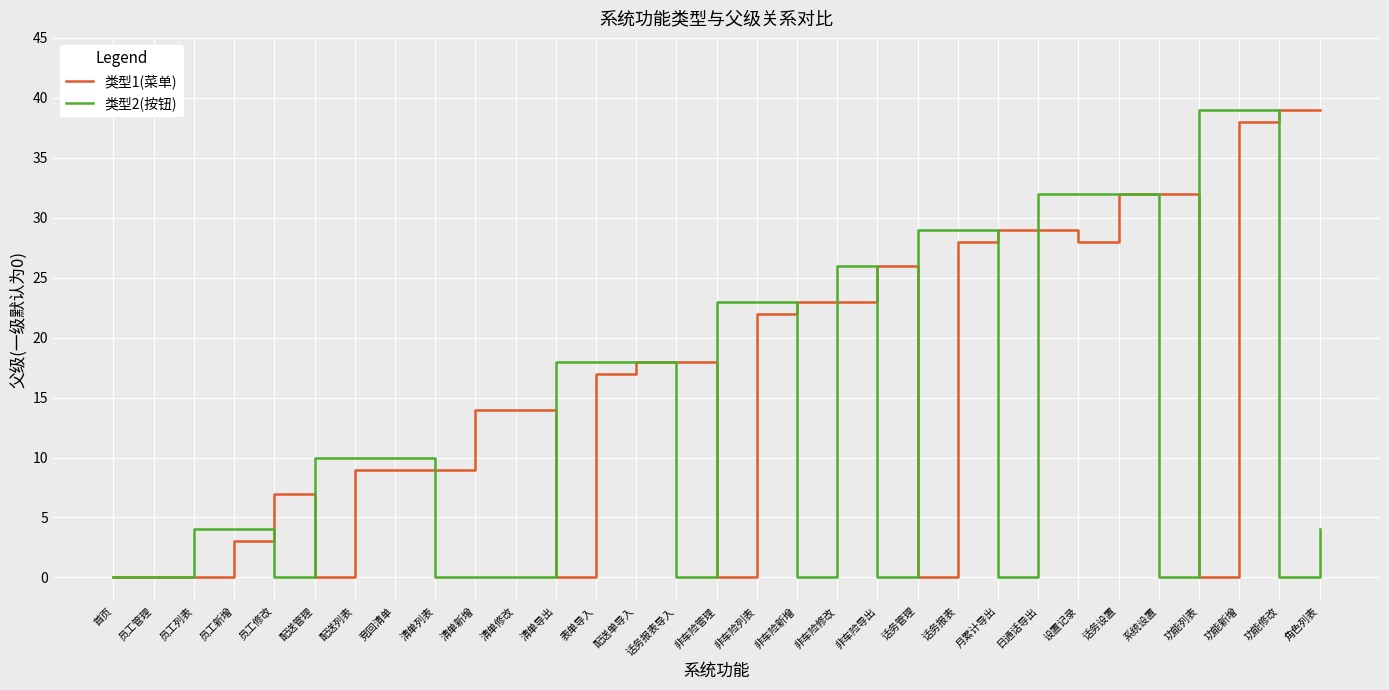

Is it true that 类型2(按钮) equals -13 at 首页?

False